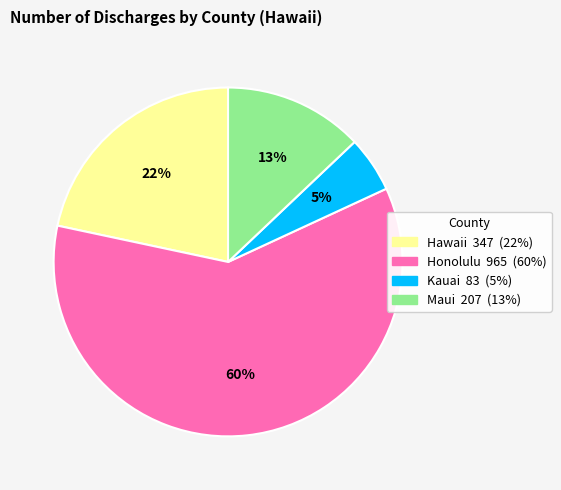

What is the majority slice?

Honolulu